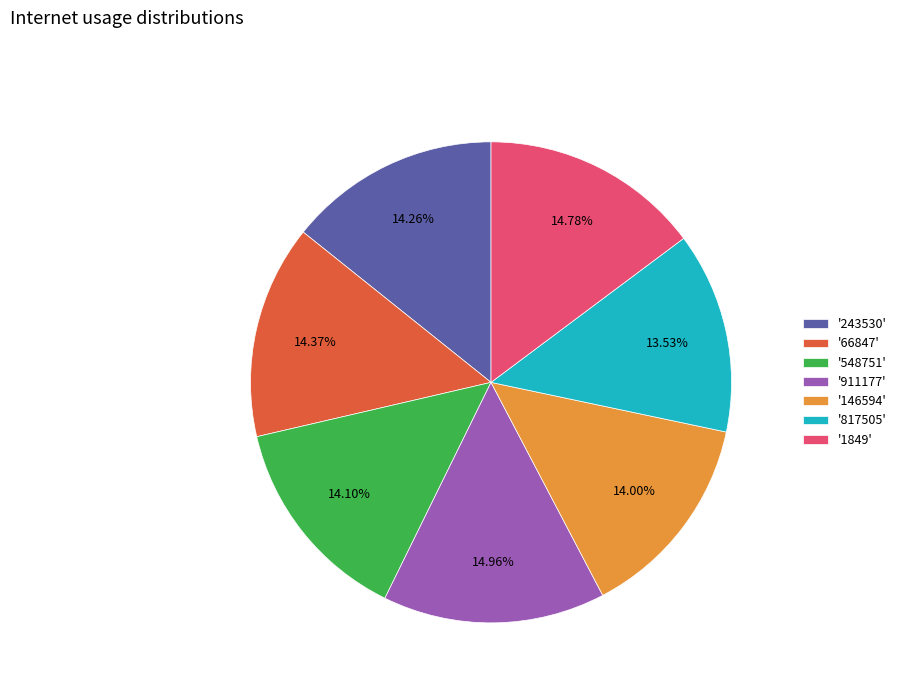

Does '146594' account for over 50% of the chart?

No